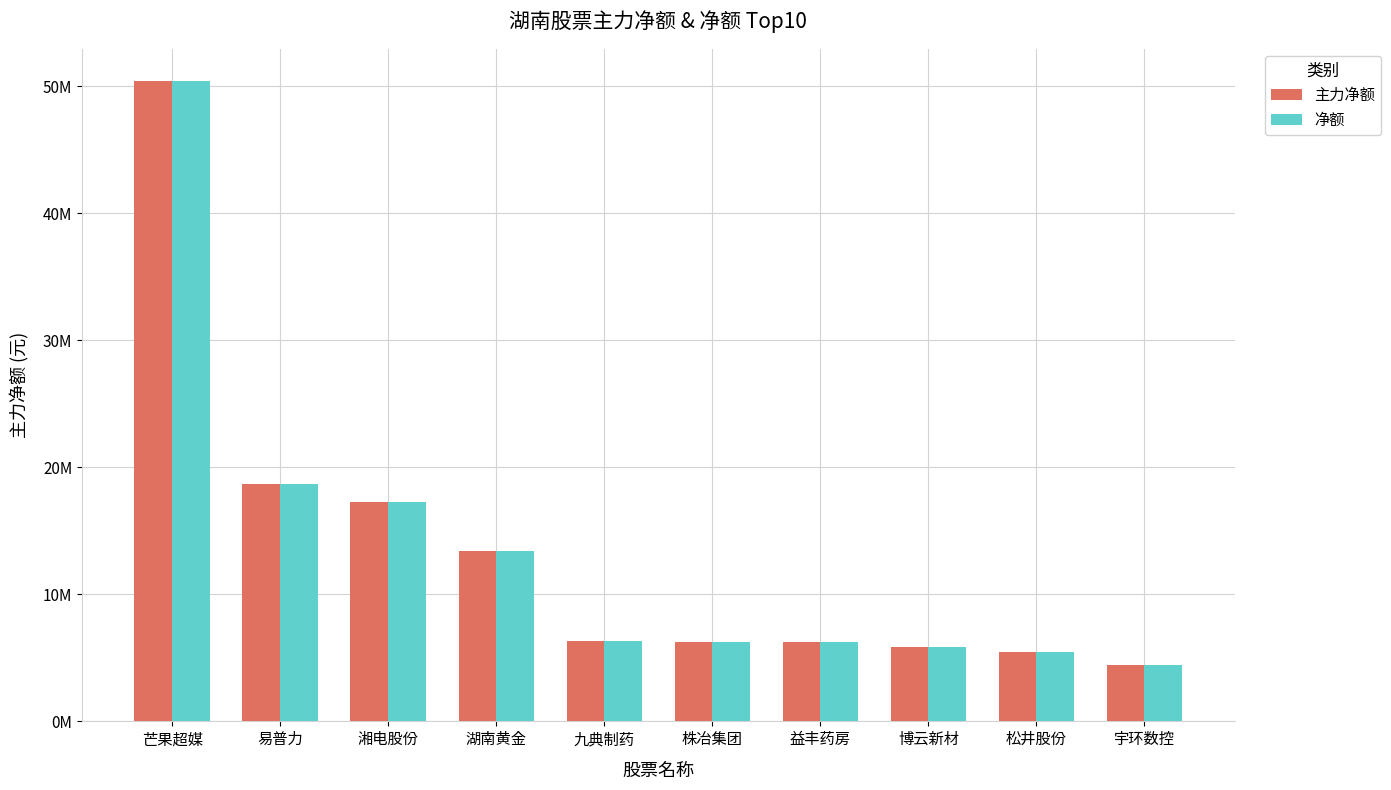

Rank the series at 博云新材 from highest to lowest value.

主力净额, 净额